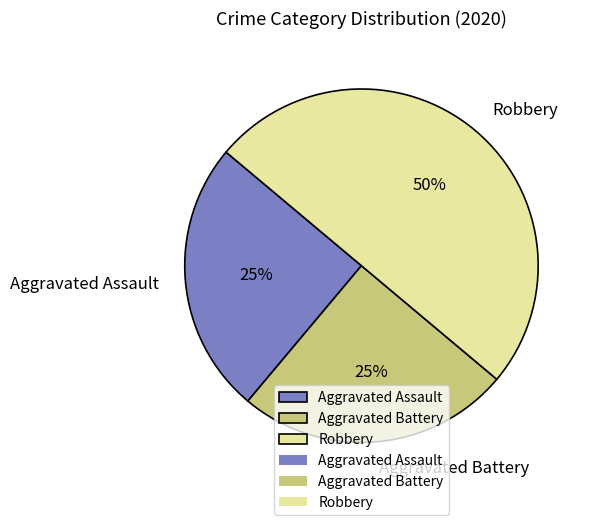

Which has a higher value, Aggravated Battery or Robbery?

Robbery